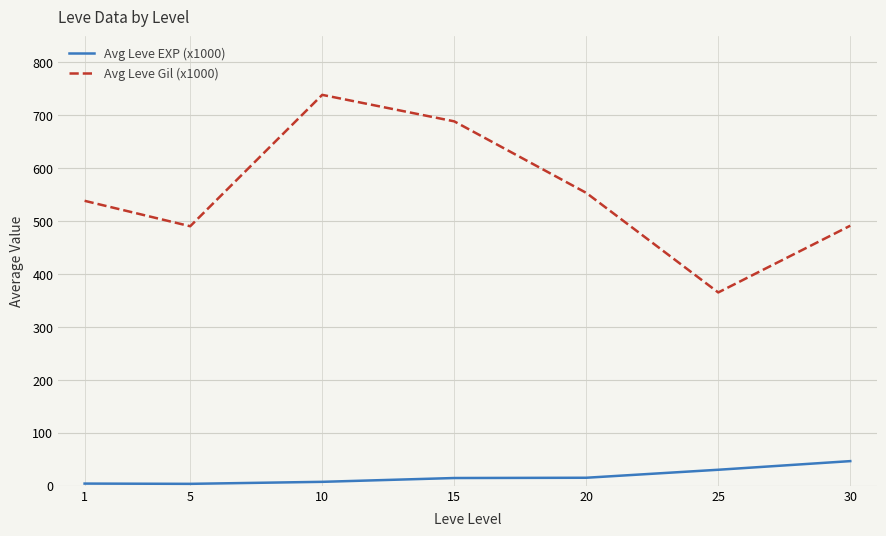

True or false: Avg Leve Gil (x1000) and Avg Leve EXP (x1000) intersect in this chart.

False